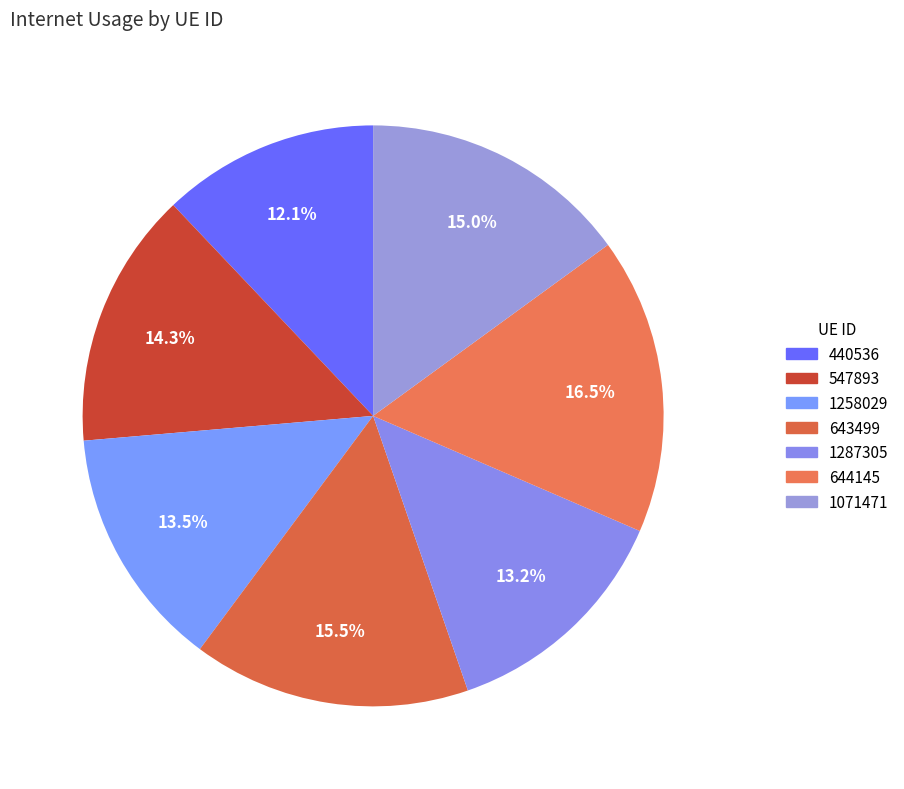

How much of the chart is everything except 1071471?

85.0%